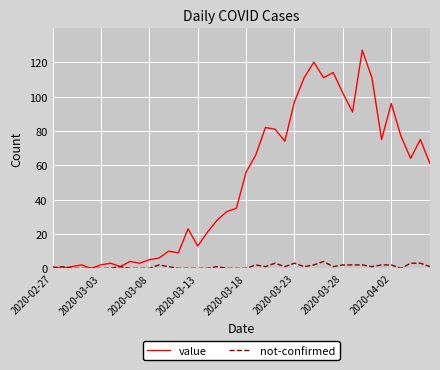

Rank the series by their maximum value, from lowest to highest.

not-confirmed, value